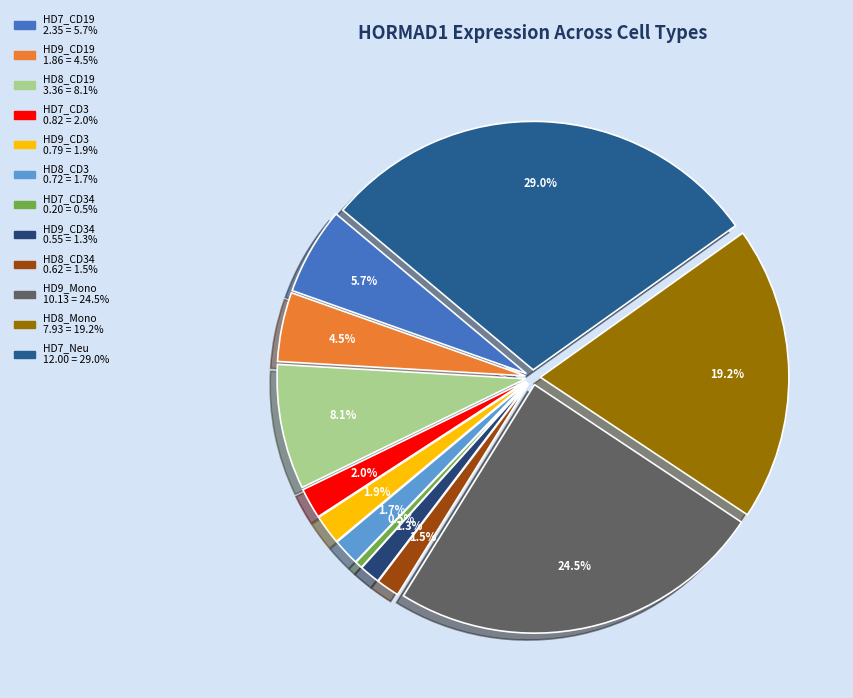

To the nearest percent, what is the combined percentage of HD9_CD34 and HD8_CD19?

9%